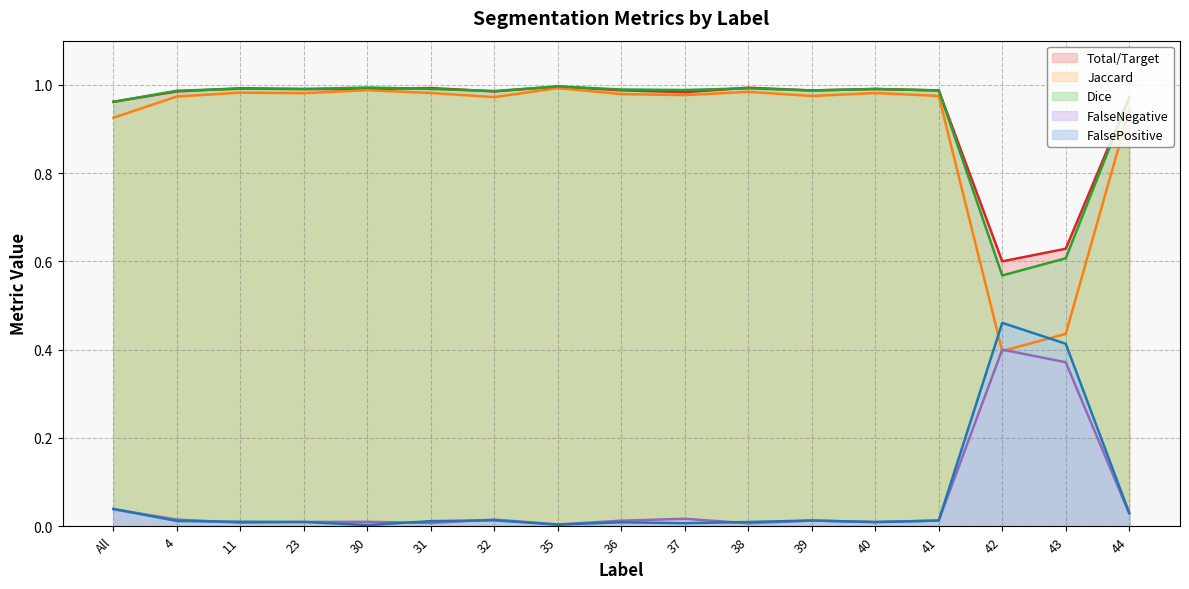

In FalsePositive, how many points are lower than both neighbors (excluding endpoints)?

4